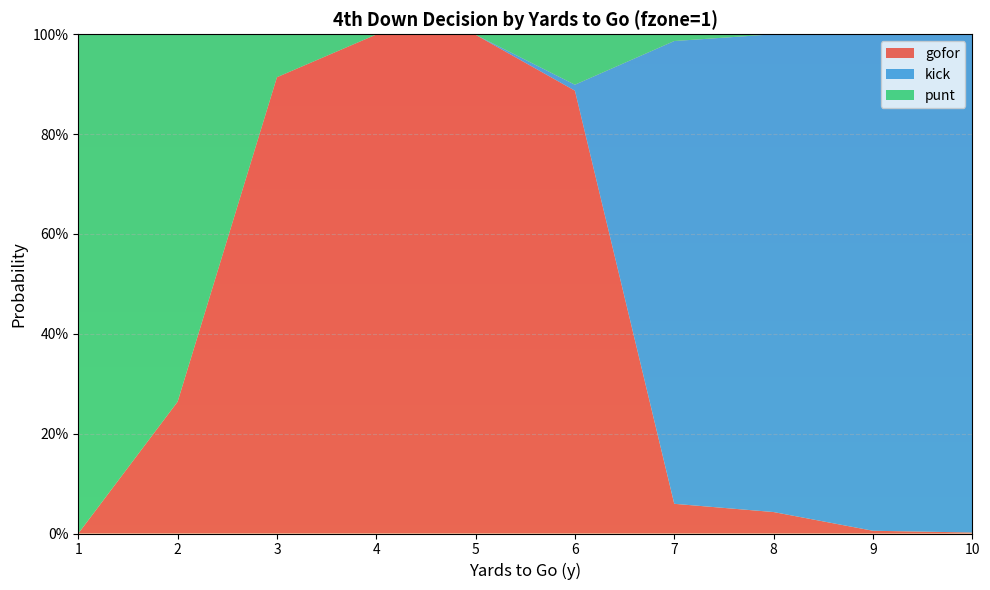

Reading left to right, list all the values displayed in this chart.

gofor: 1=0.0	2=0.3	3=0.9	4=1.0	5=1.0	6=0.9	7=0.1	8=0.0	9=0.0	10=0.0
kick: 1=0.0	2=0.0	3=0.0	4=0.0	5=0.0	6=0.0	7=0.9	8=1.0	9=1.0	10=1.0
punt: 1=1.0	2=0.7	3=0.1	4=0.0	5=0.0	6=0.1	7=0.0	8=0.0	9=0.0	10=0.0